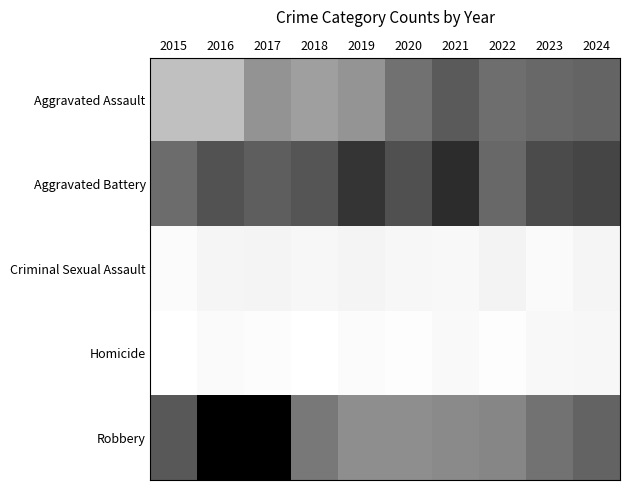

List the series in order of their peak value, highest first.

Robbery, Aggravated Battery, Aggravated Assault, Criminal Sexual Assault, Homicide